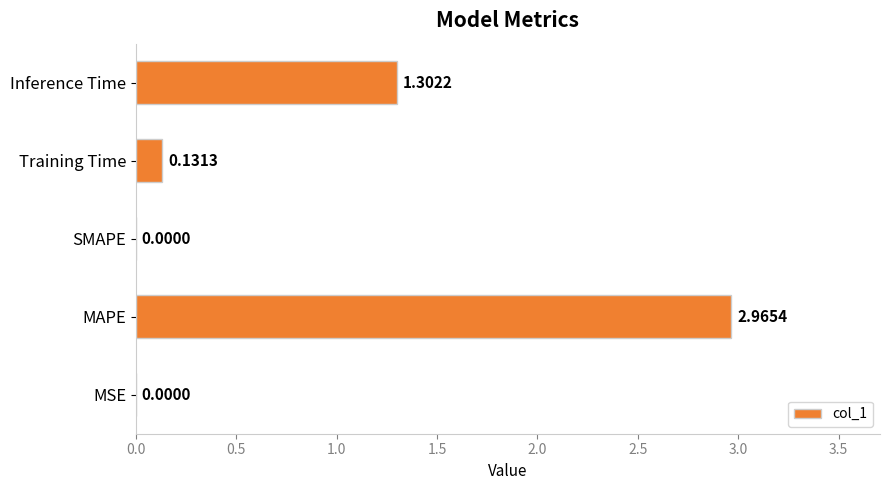

Does the chart contain stacked bars?

No